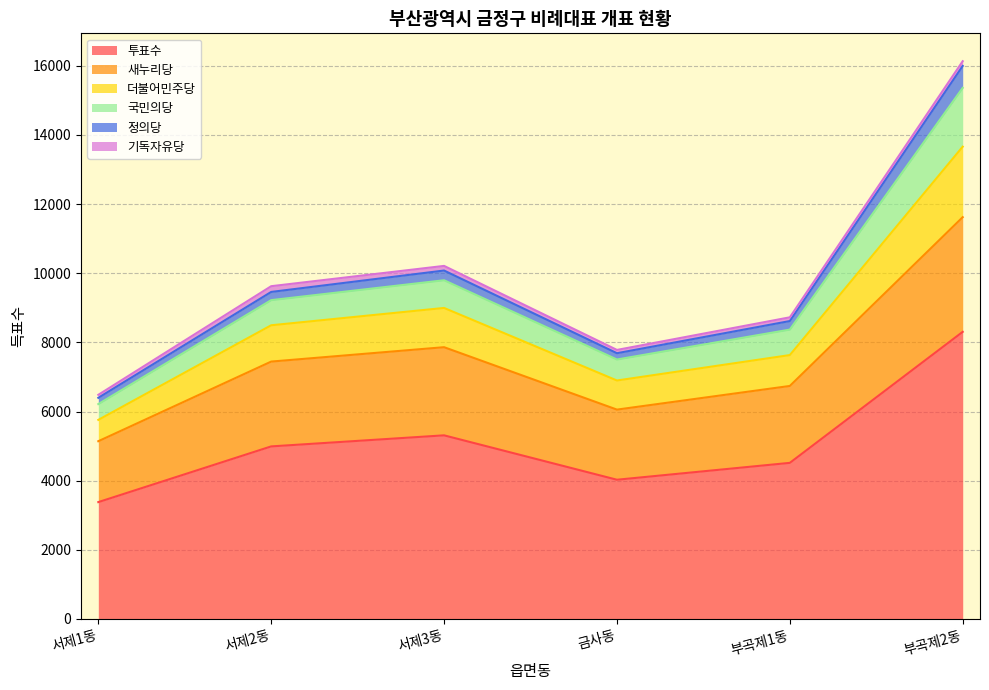

True or false: 더불어민주당 and 새누리당 cross at least once.

False